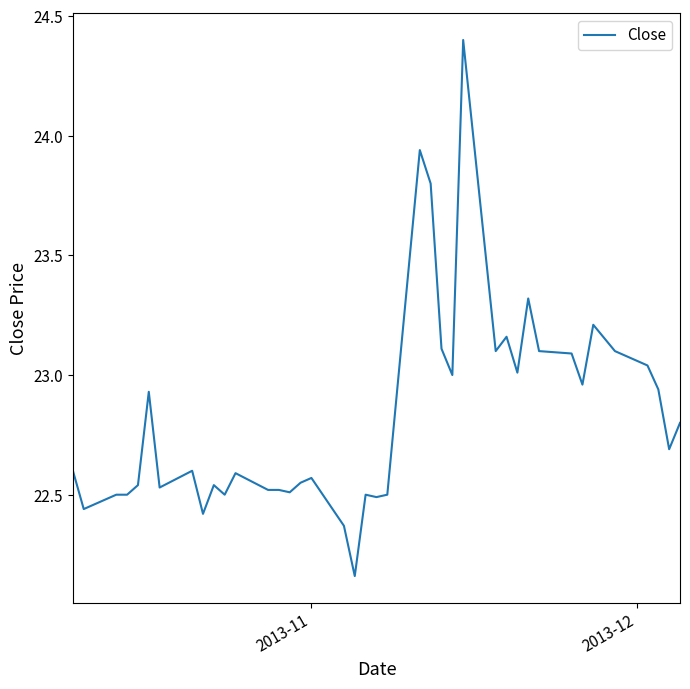

What is the difference between the maximum and minimum values?

2.2